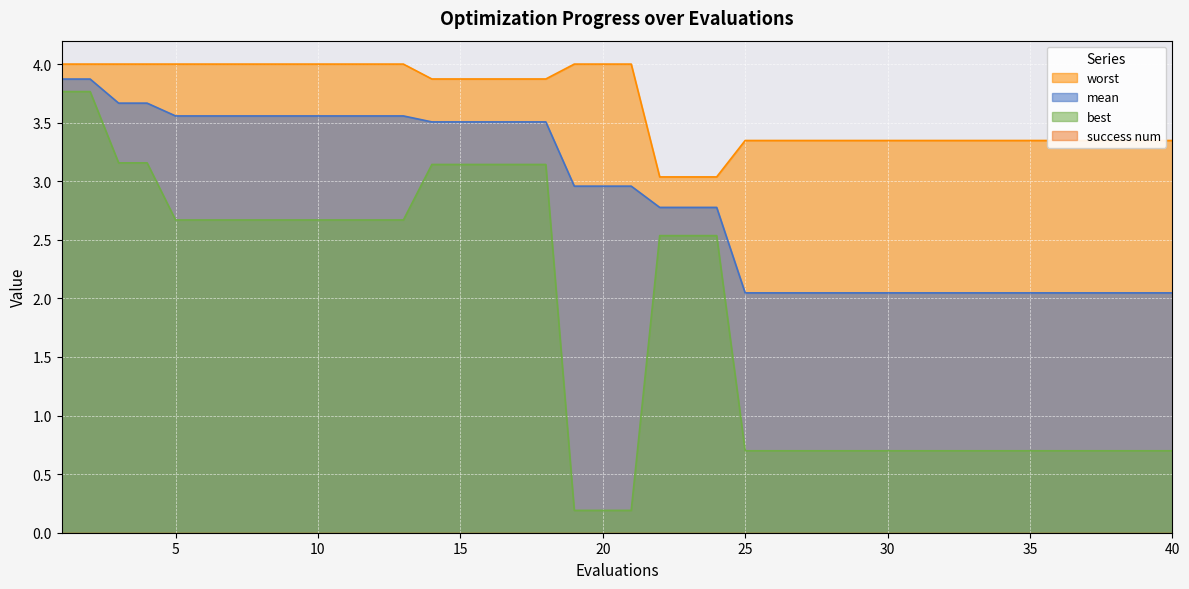

True or false: mean has a value of 2.8 at 22.

True